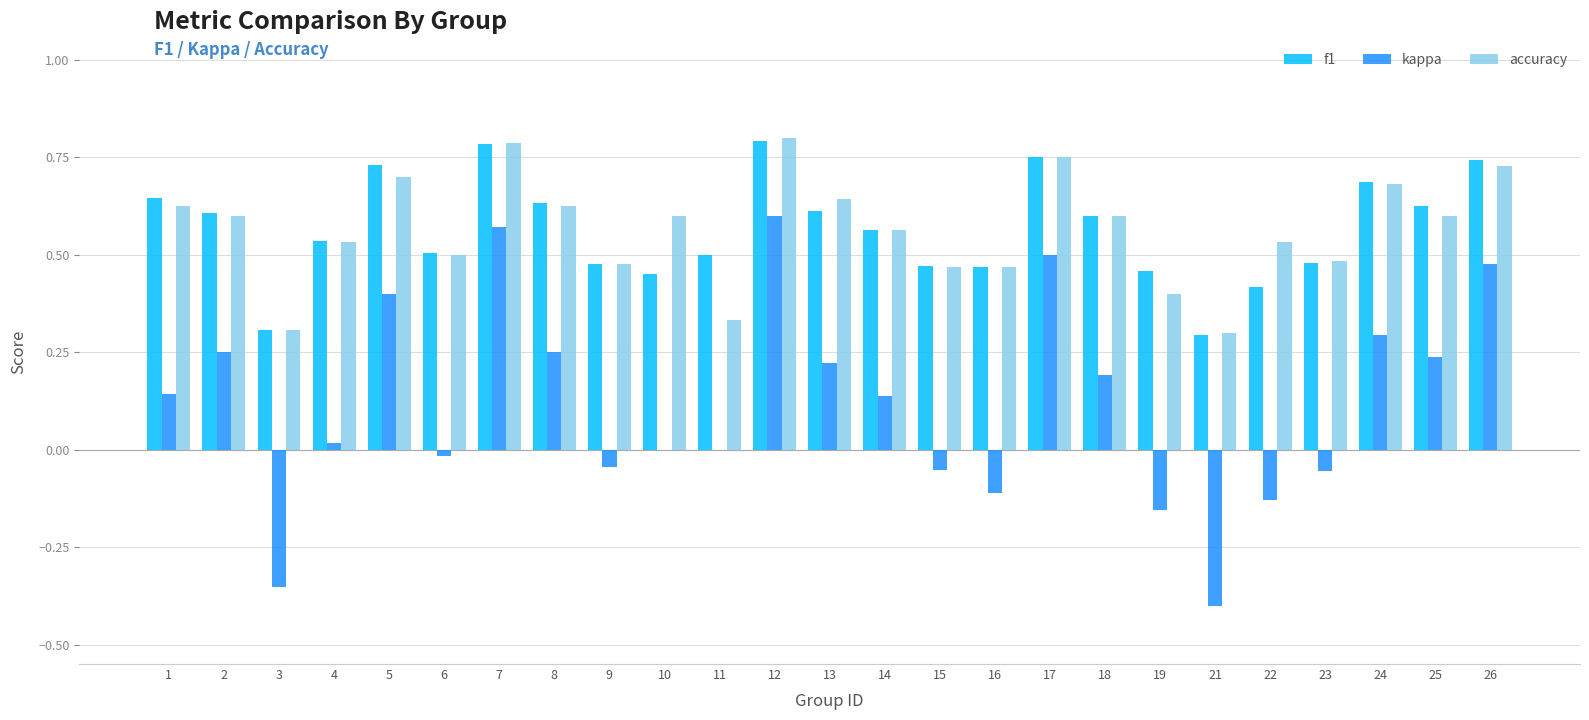

True or false: f1 has a value of 0.8 at 7.

True